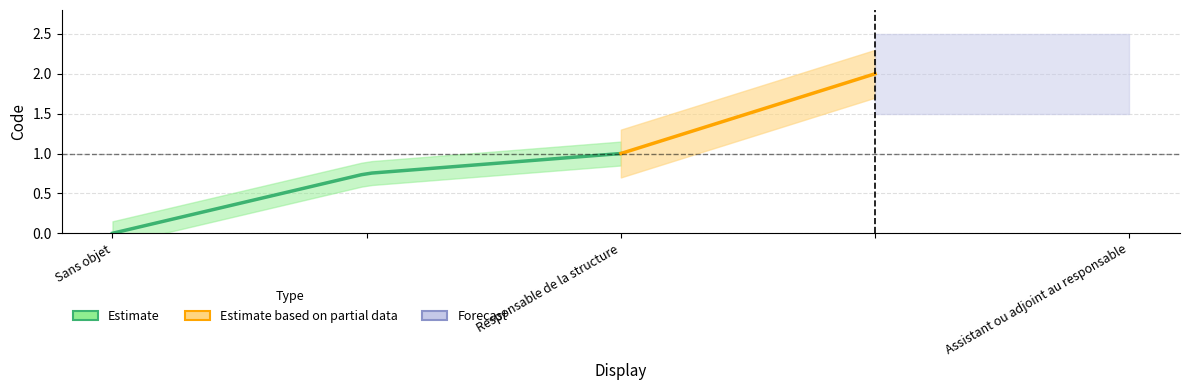

Which category has the lowest value across all series?

Sans objet